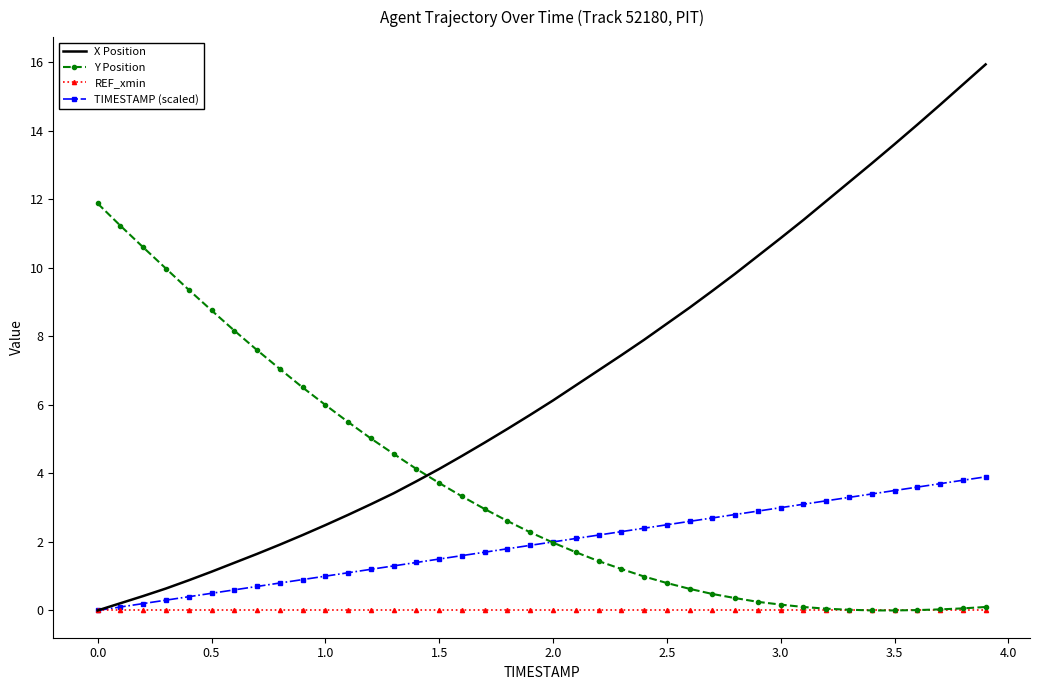

What is the highest value of the X Position series?

15.9